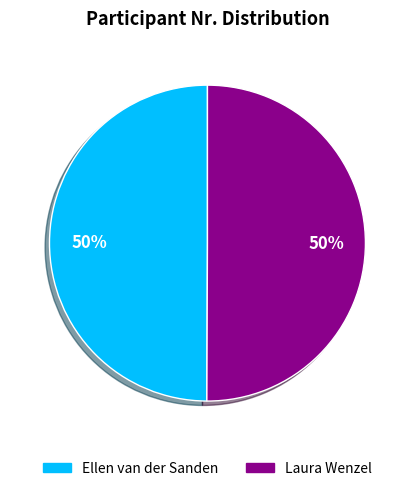

True or false: Laura Wenzel accounts for 50% of the total.

True